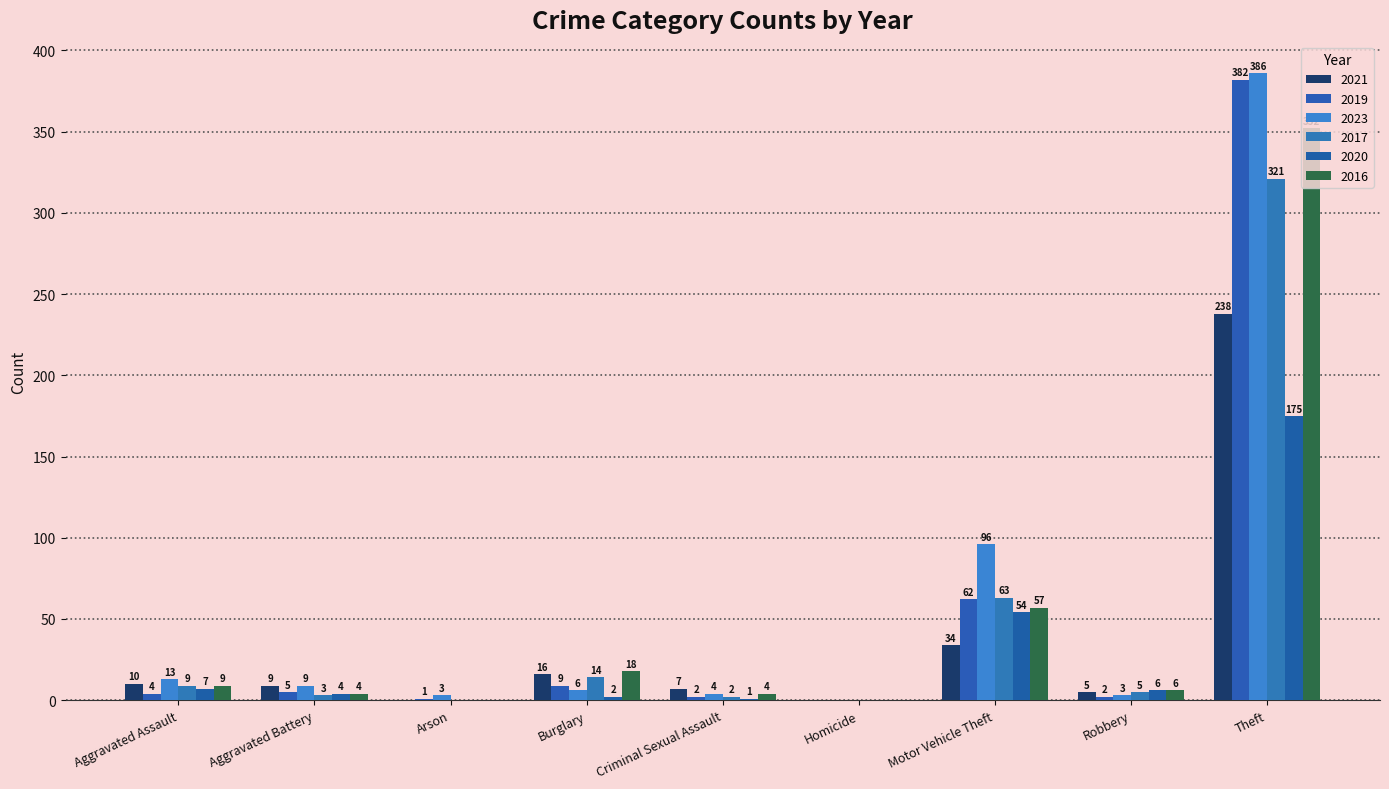

At which label does 2017 reach its peak?

Theft